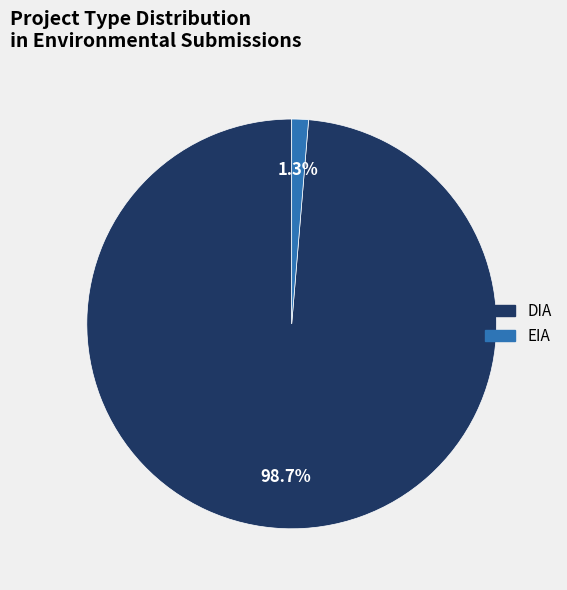

Is there any slice that represents more than half of the pie?

Yes